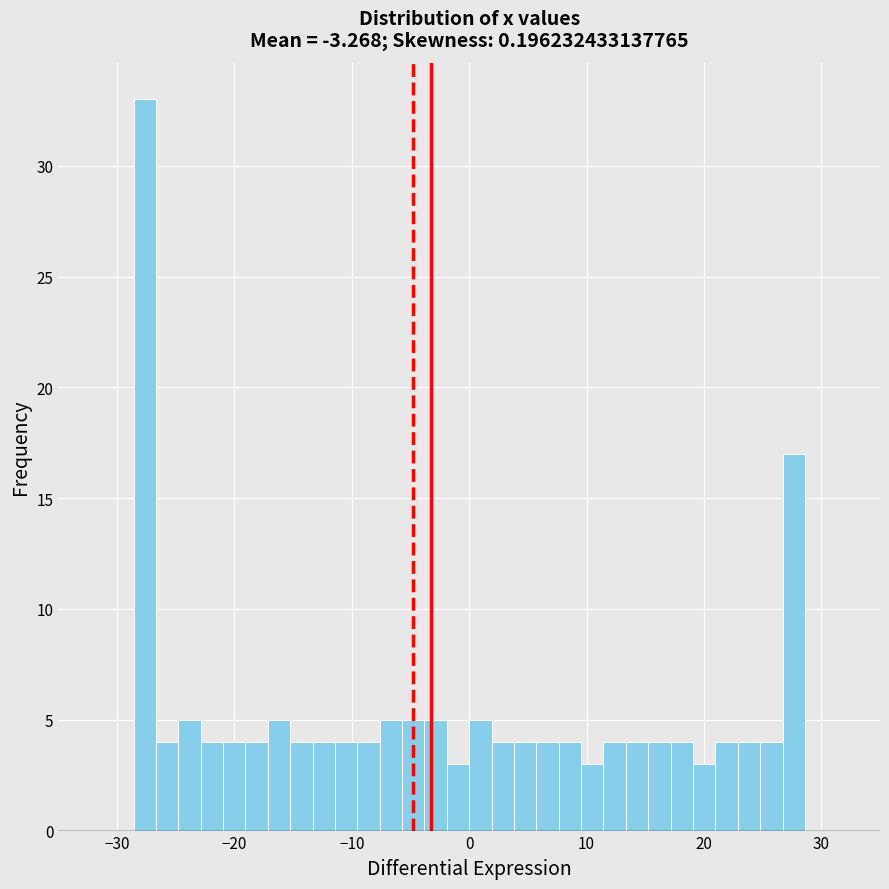

Around what value on the x-axis is the tallest bar? Give the approximate position of its centre, as read against the axis.

-28